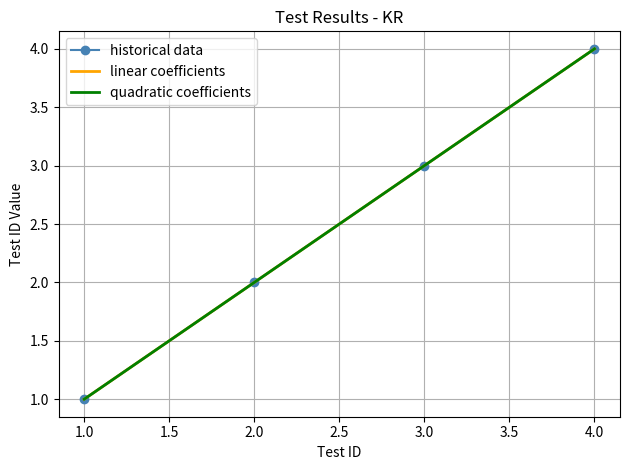

Reading left to right, what are all the values shown in this chart?

historical data: 1.0	2.0	3.0	4.0
linear coefficients: 1.0	2.0	3.0	4.0
quadratic coefficients: 1.0	2.0	3.0	4.0